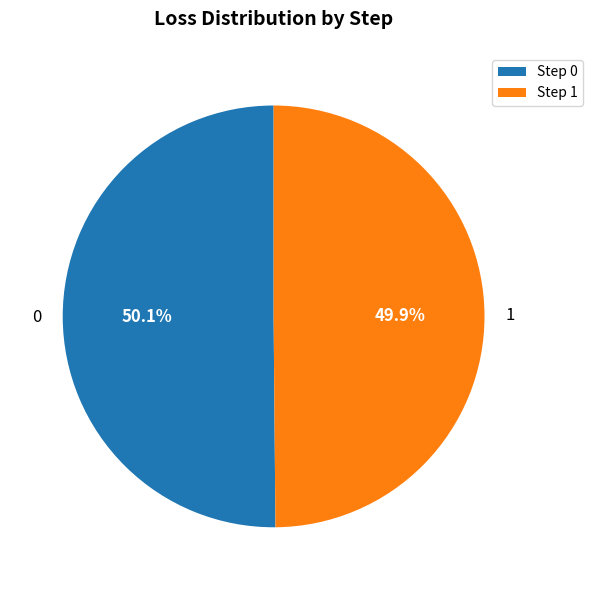

To the nearest percent, what is the average slice percentage?

50%